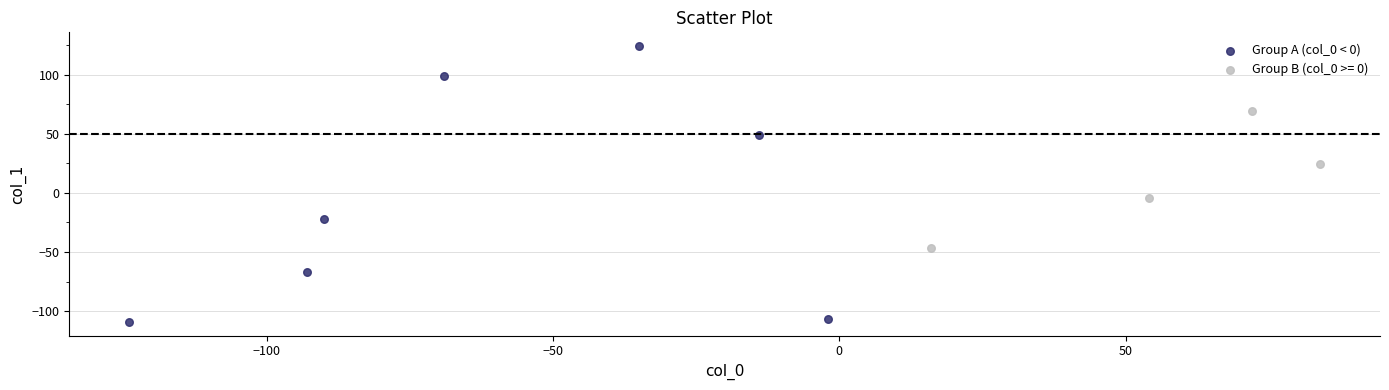

Which series has the largest Y range (max minus min)?

Group A (col_0 < 0)